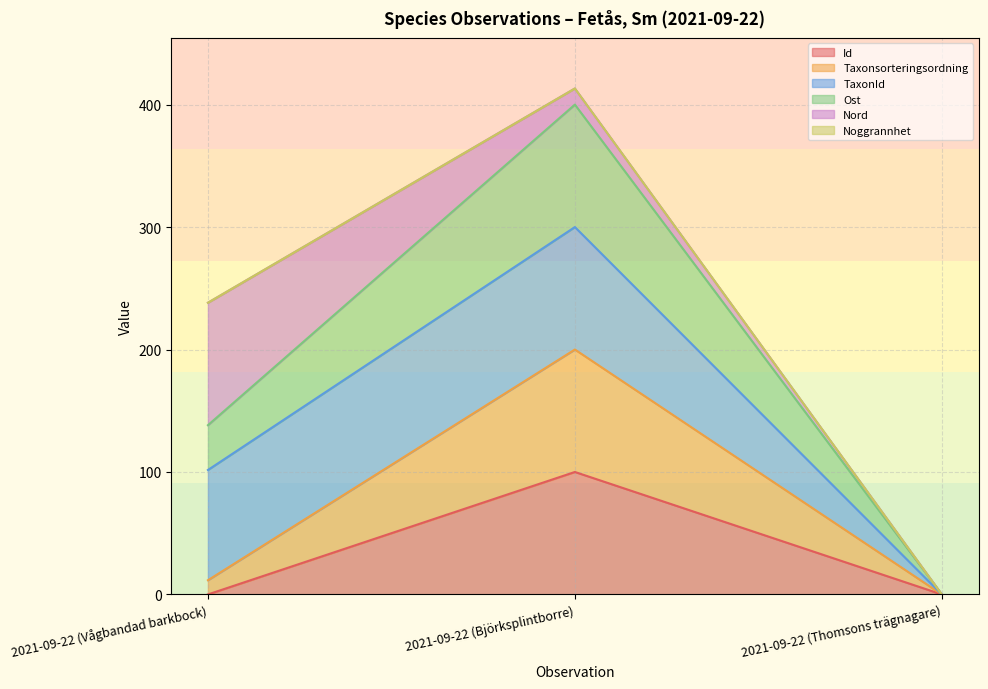

At which category is the sum across all series the highest?

2021-09-22 (Björksplintborre)